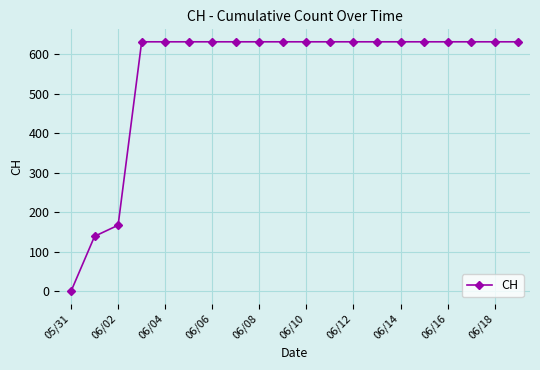

What is the greatest value displayed?

631